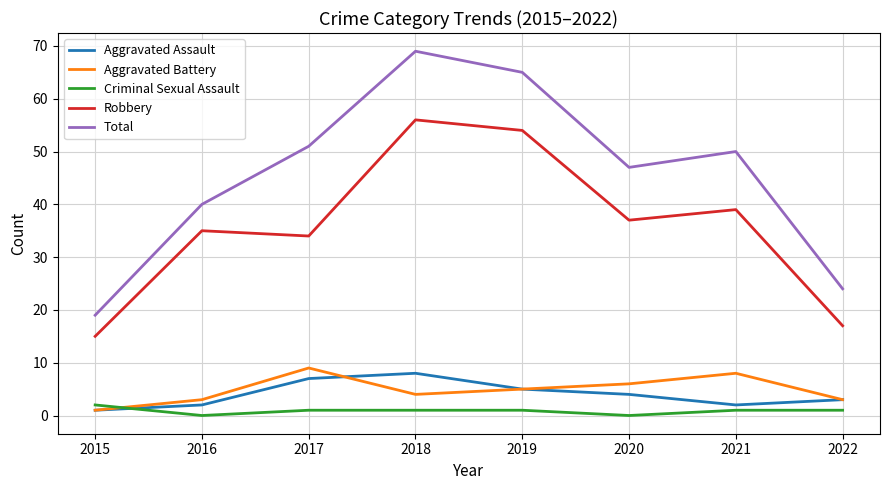

What is the total value across all series at 2021?

100